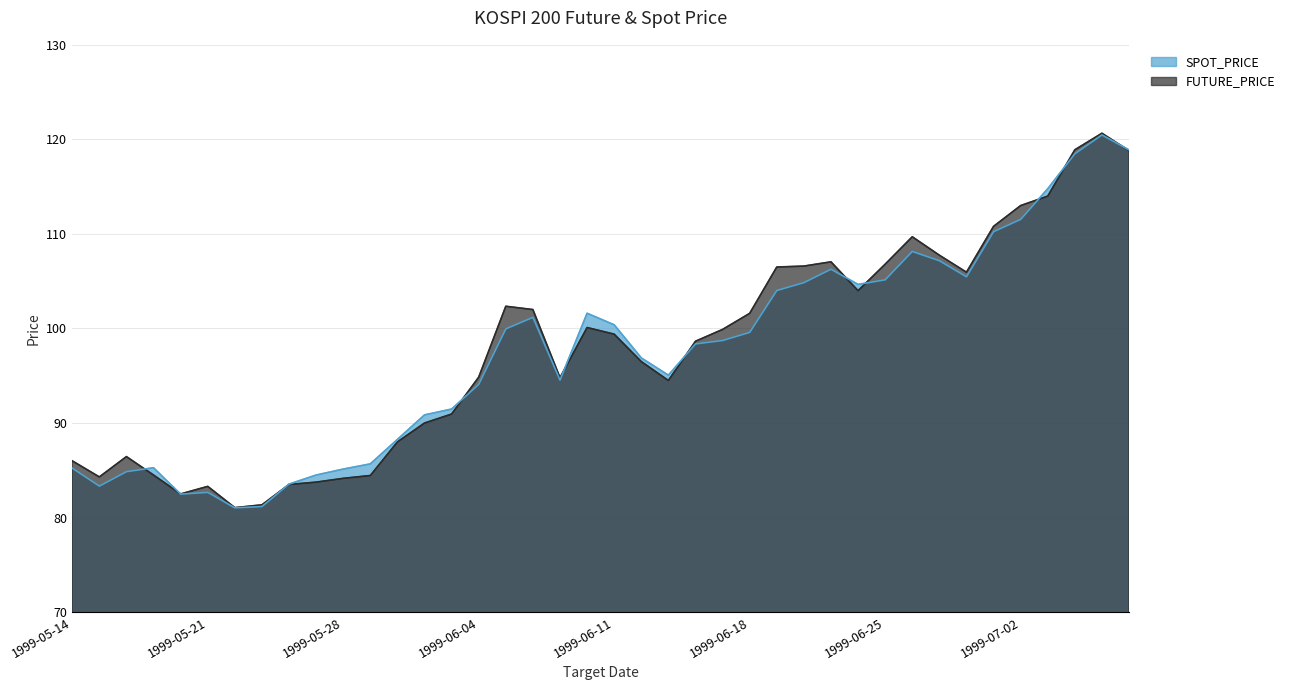

Rank the series by their maximum value, from highest to lowest.

FUTURE_PRICE, SPOT_PRICE